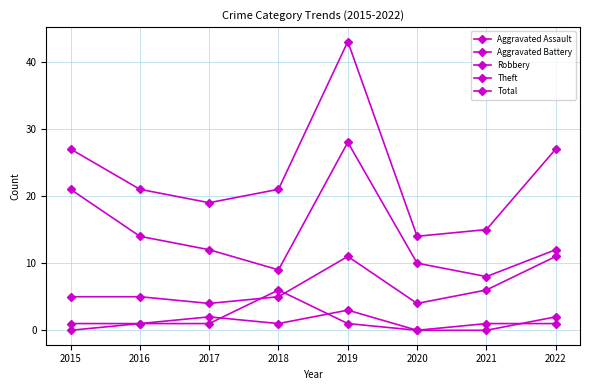

Does the chart have visible grid lines?

Yes